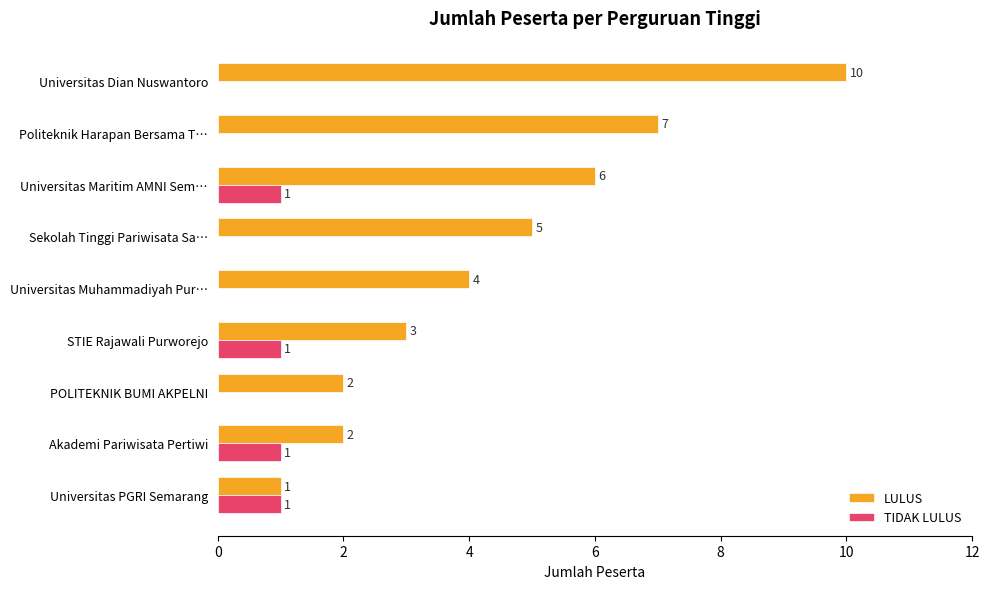

What are all the series names shown in the legend?

LULUS, TIDAK LULUS